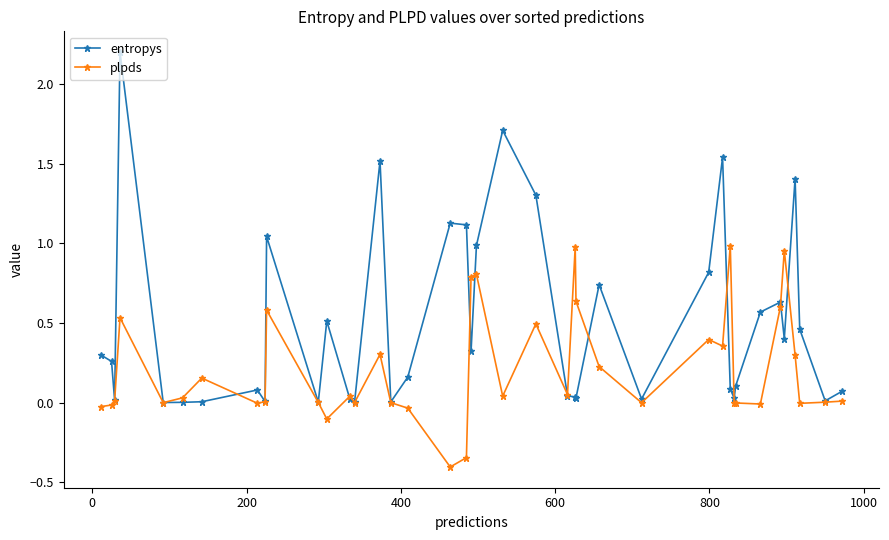

Rank the series by their maximum value, from highest to lowest.

entropys, plpds